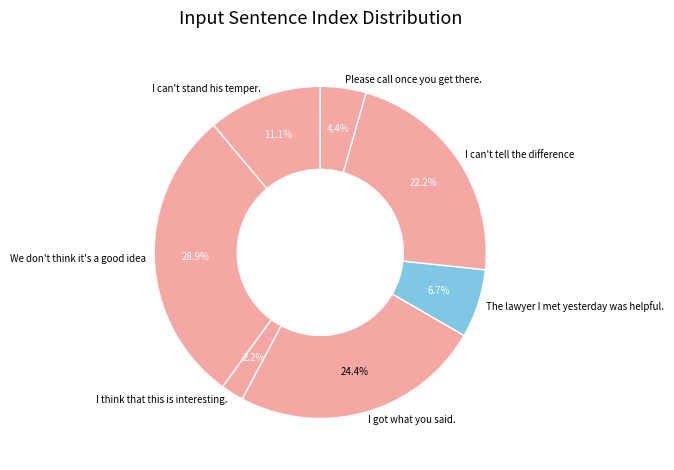

Rank the categories by value from lowest to highest.

I think that this is interesting., Please call once you get there., The lawyer I met yesterday was helpful., I can't stand his temper., I can't tell the difference, I got what you said., We don't think it's a good idea